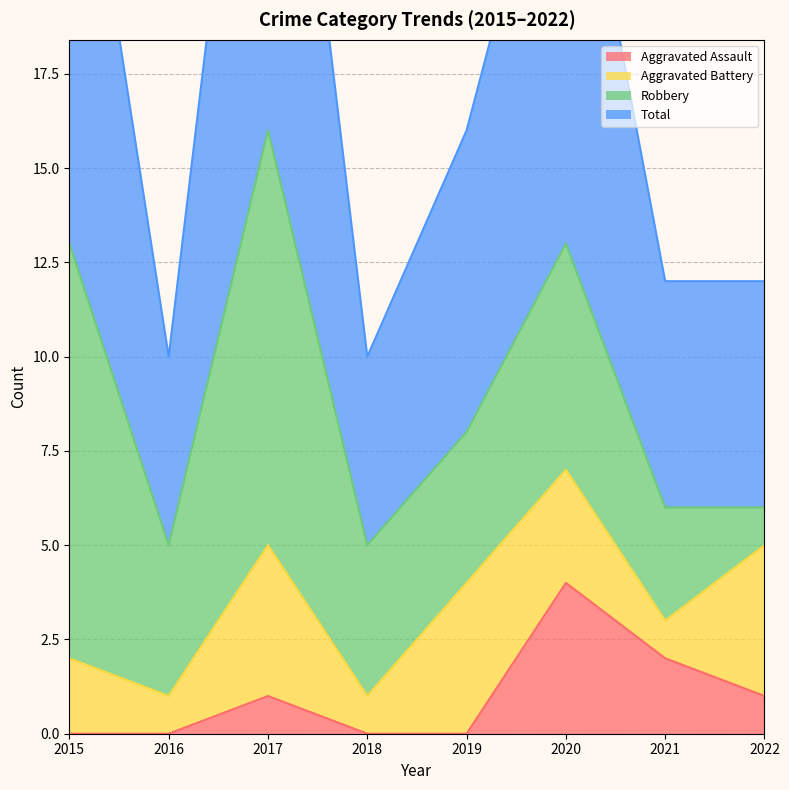

Where is Total nearest to the value 21?

2019